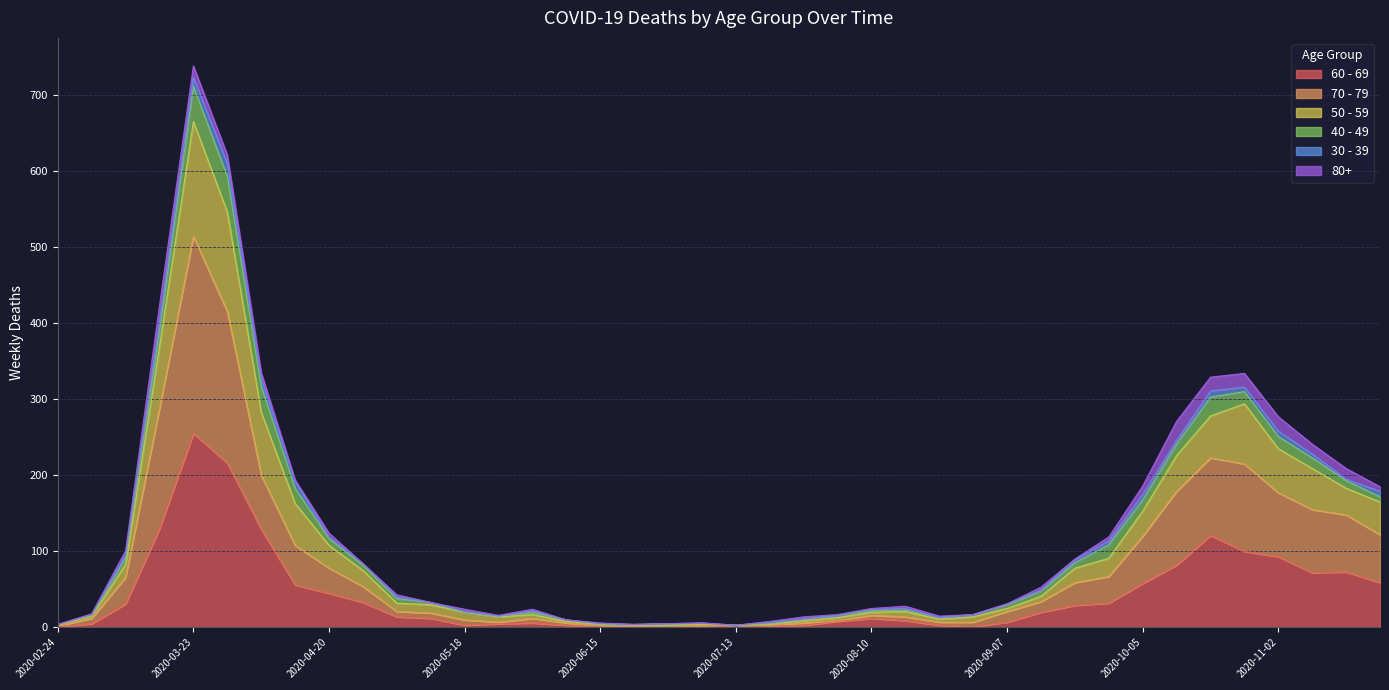

Which category has the highest value in the 60 - 69 series?

2020-03-23